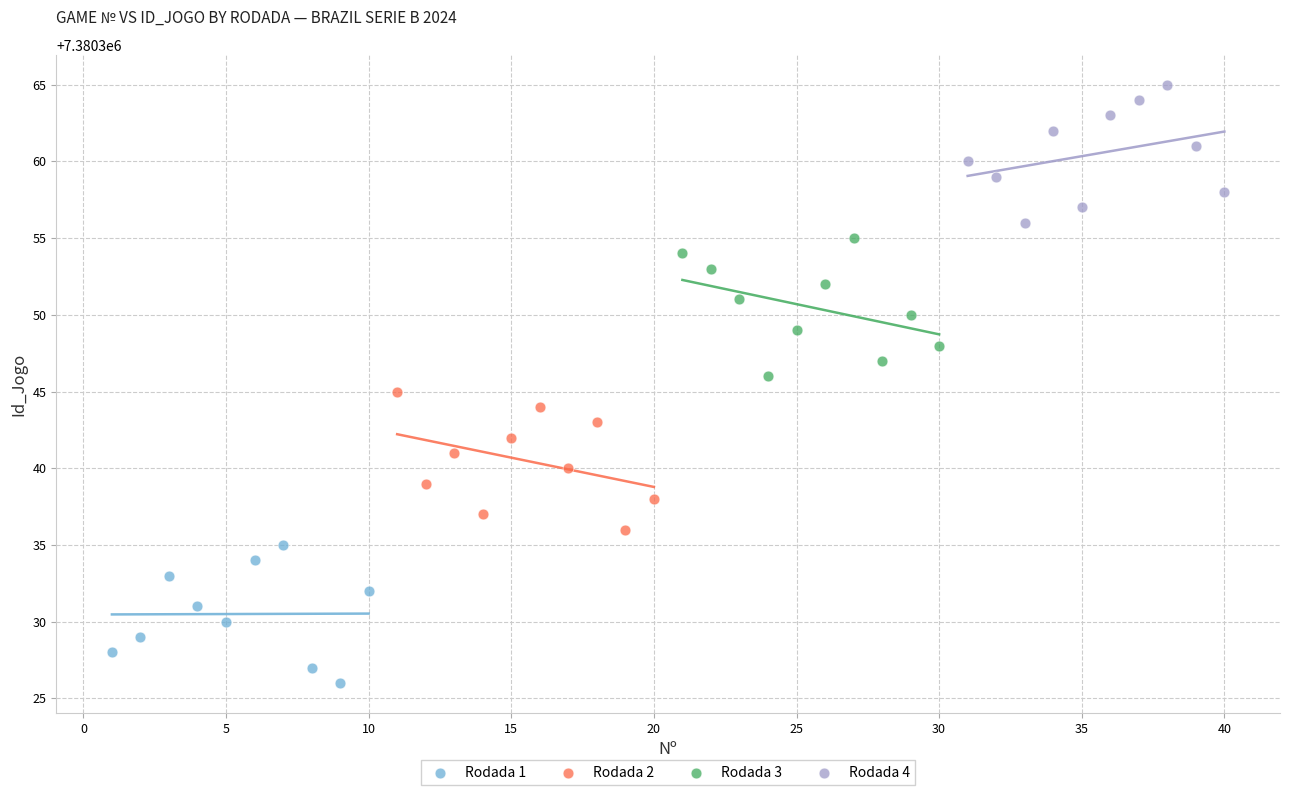

Which series reaches the maximum Y coordinate?

Rodada 4